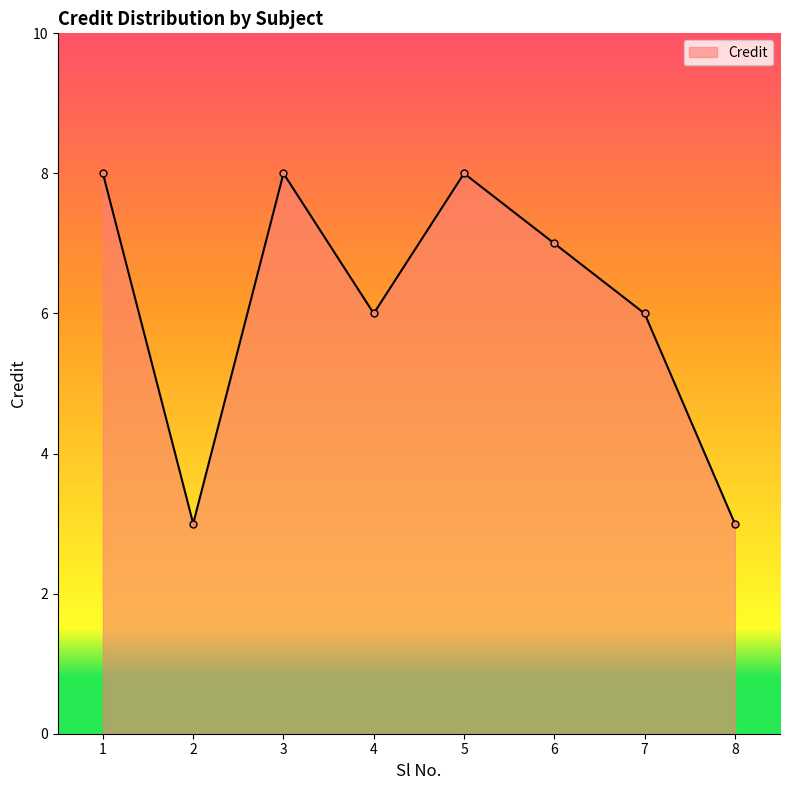

The value at 3 is 8. True or false?

True